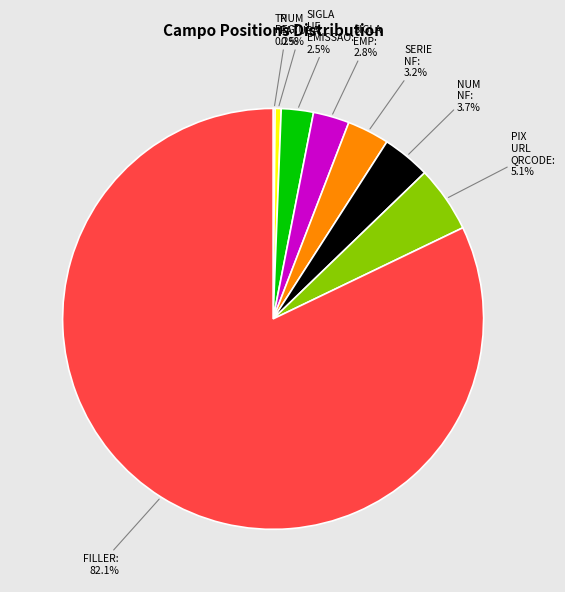

Is there any slice that represents more than half of the pie?

Yes